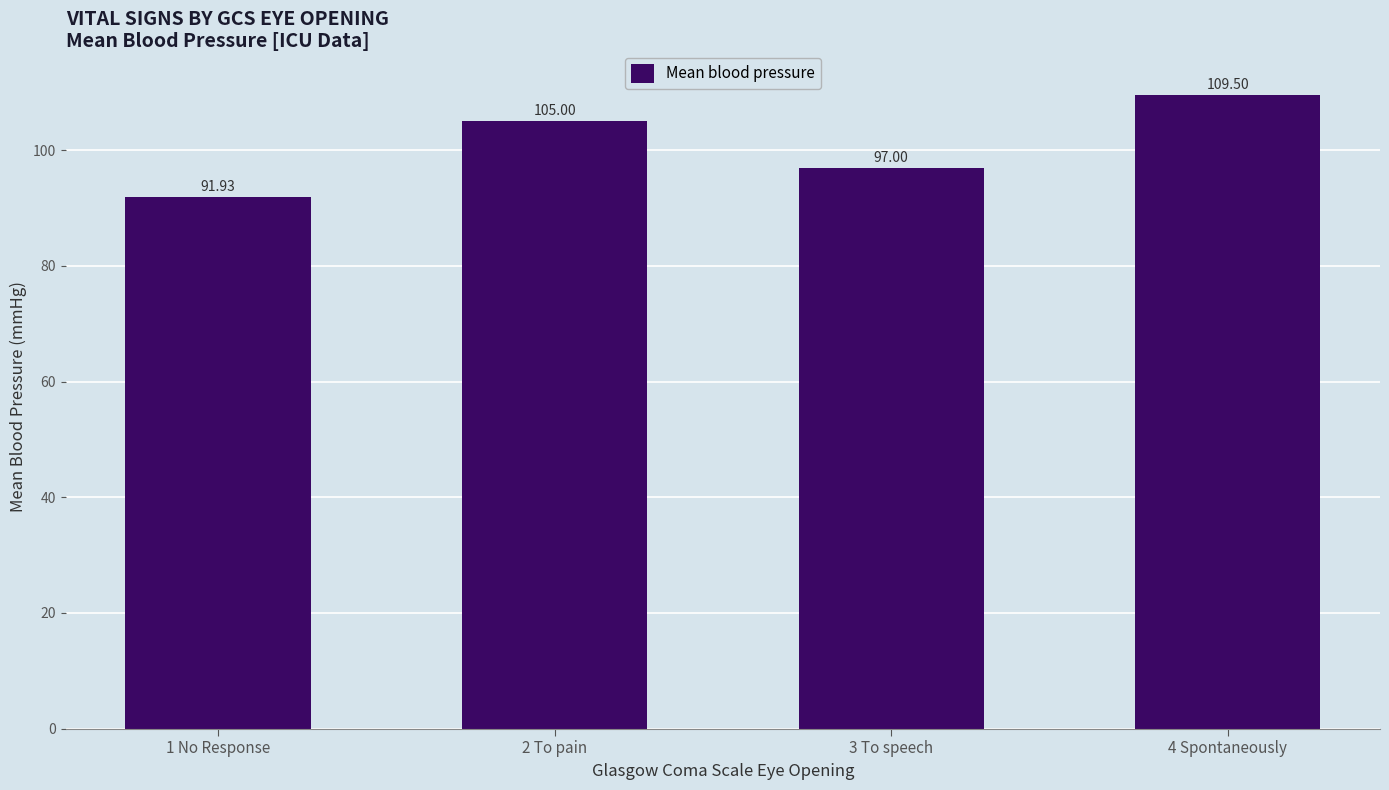

Rank the categories by value from lowest to highest.

1 No Response, 3 To speech, 2 To pain, 4 Spontaneously